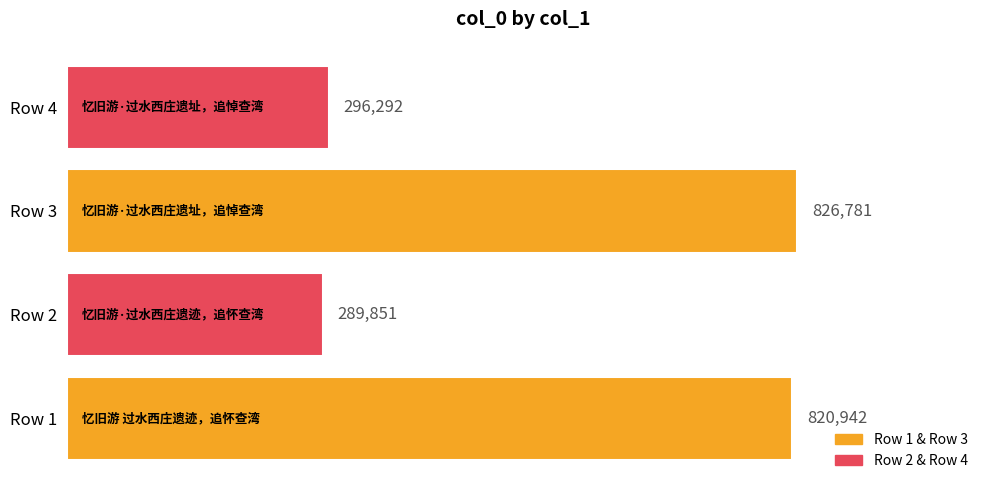

The chart shows a value of 409737 at Row 2. True or false?

False